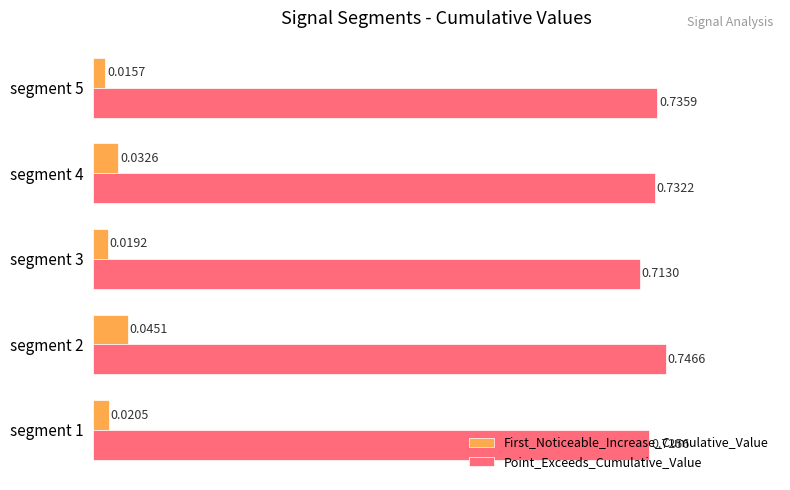

List the series in order of their overall mean, lowest first.

First_Noticeable_Increase_Cumulative_Value, Point_Exceeds_Cumulative_Value